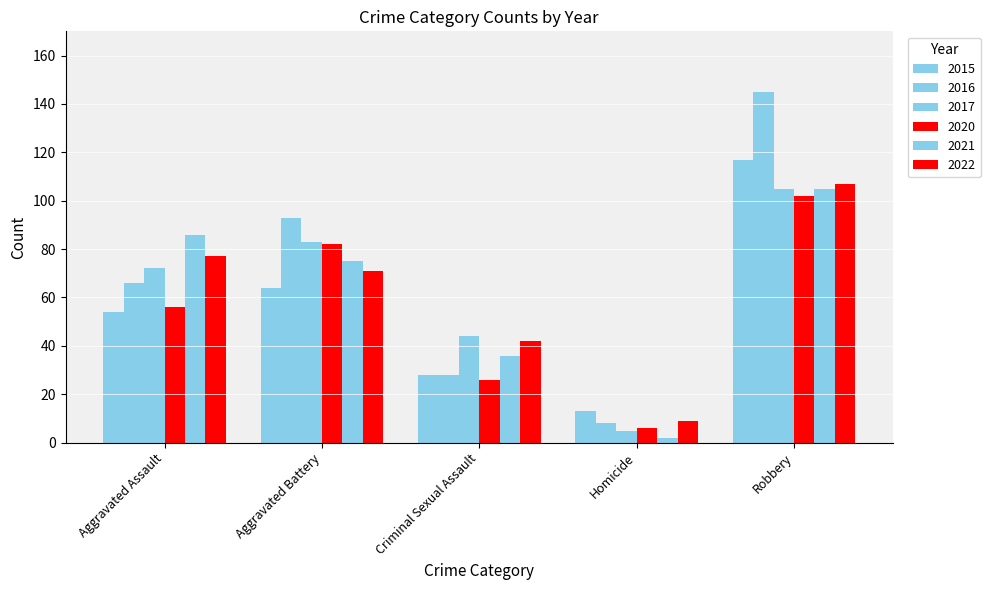

How many series are shown in this chart?

6